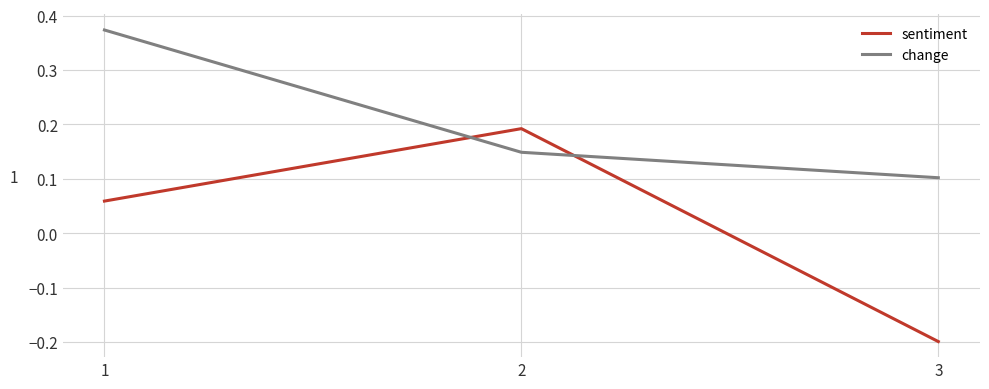

How many values in the sentiment series are below 0?

1